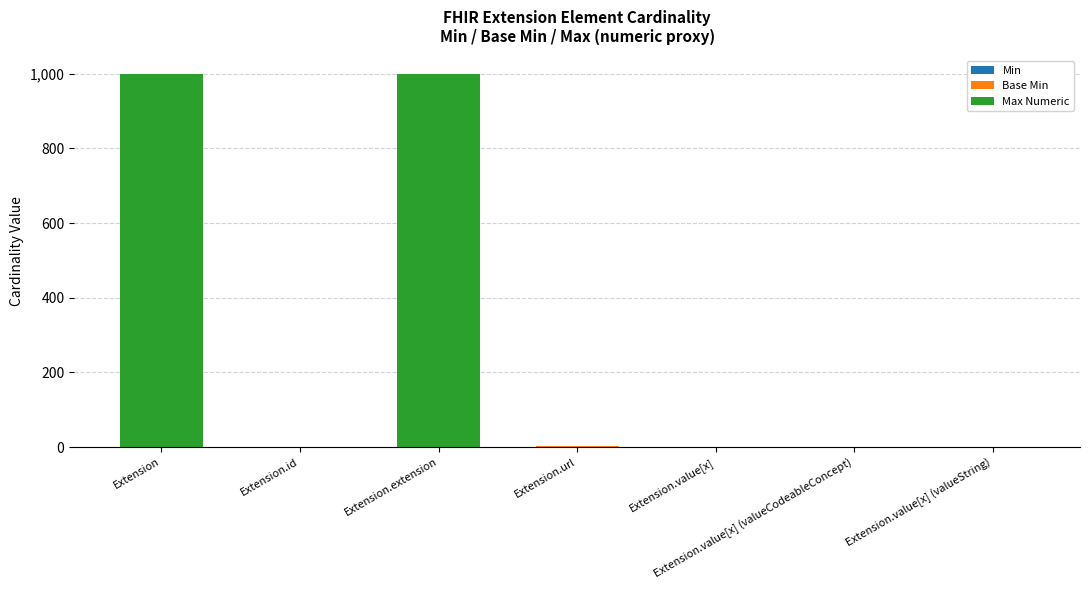

Count the number of categories in the chart.

7